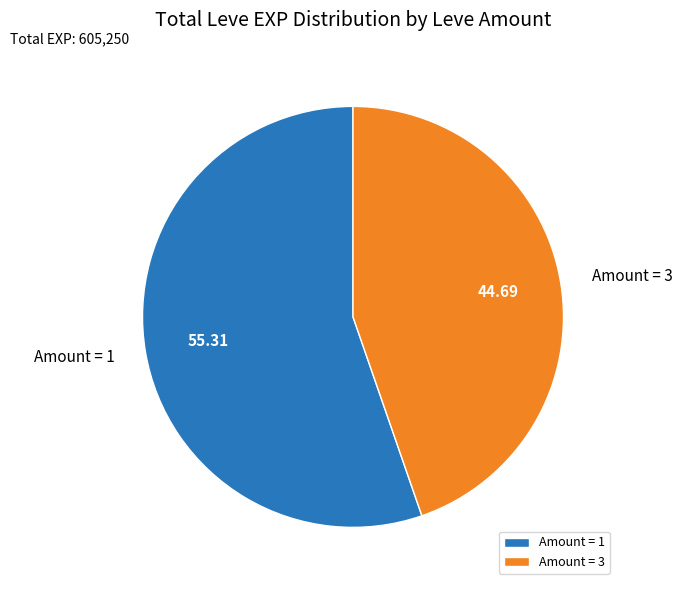

Does any single category account for the majority?

Yes